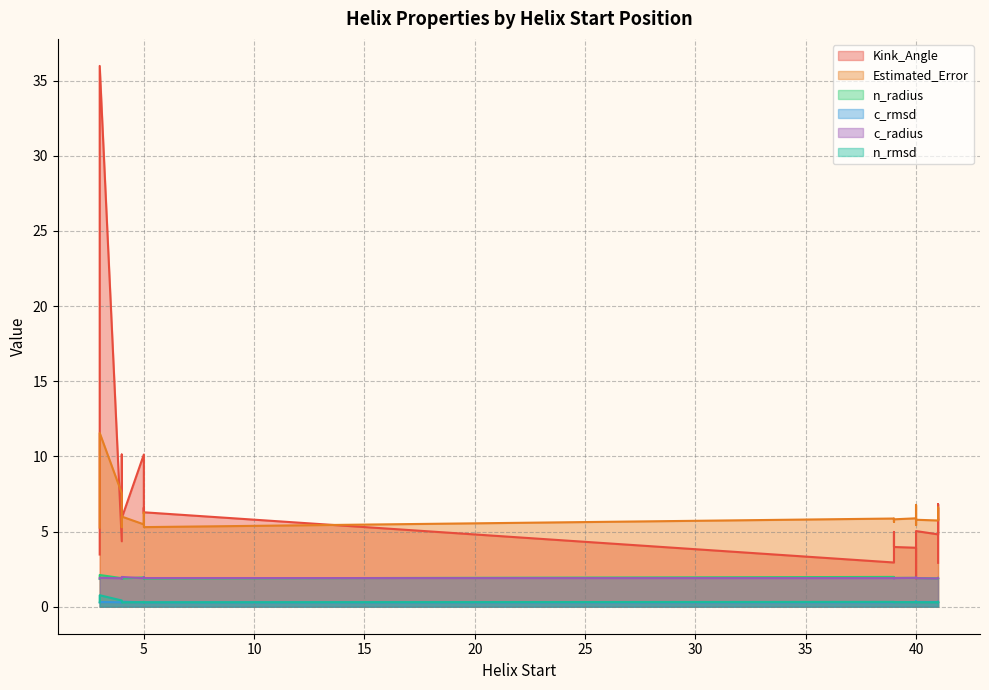

What is the spread (max minus min) of values at 4?

5.2